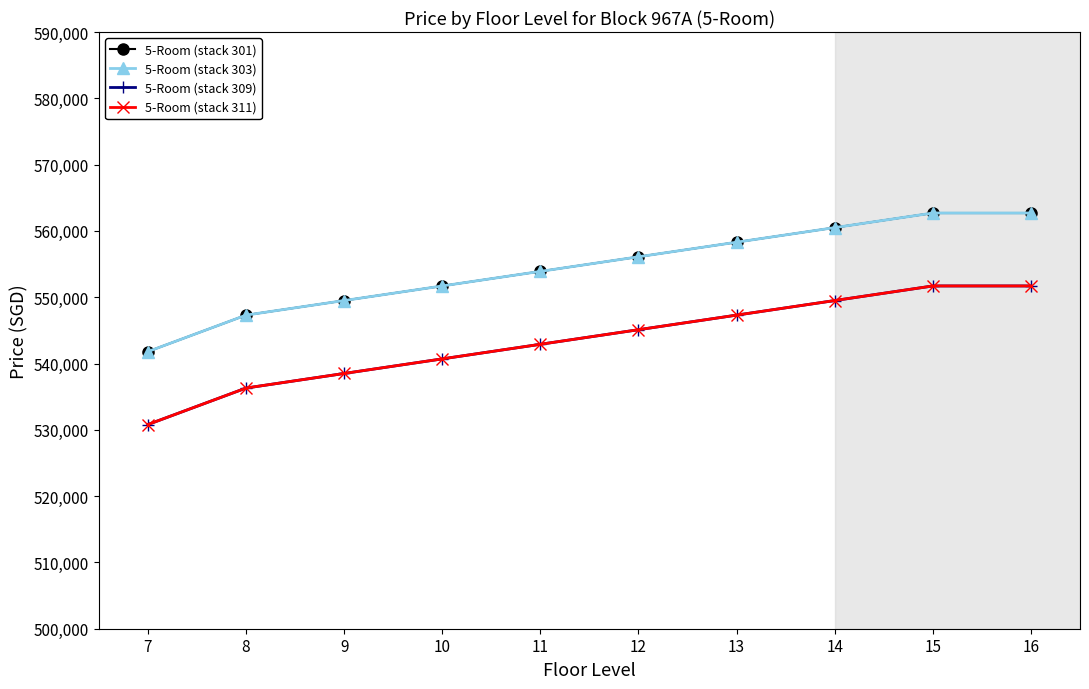

List the labels in order of 5-Room (stack 309) value, largest first.

15, 16, 14, 13, 12, 11, 10, 9, 8, 7